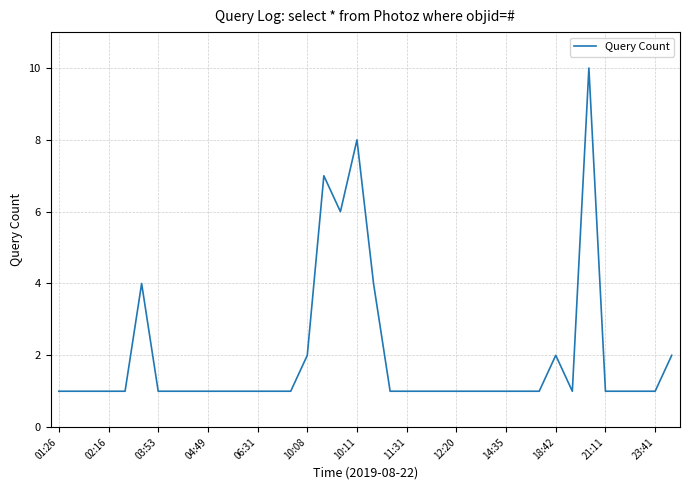

What is the greatest value displayed?

10